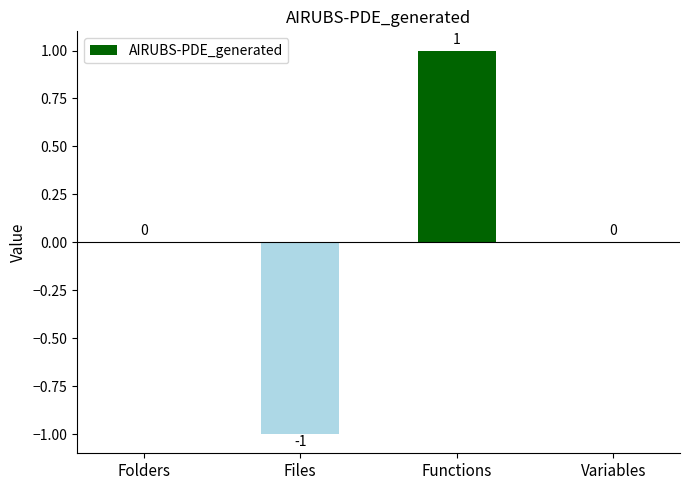

The value at Files is 0. True or false?

False